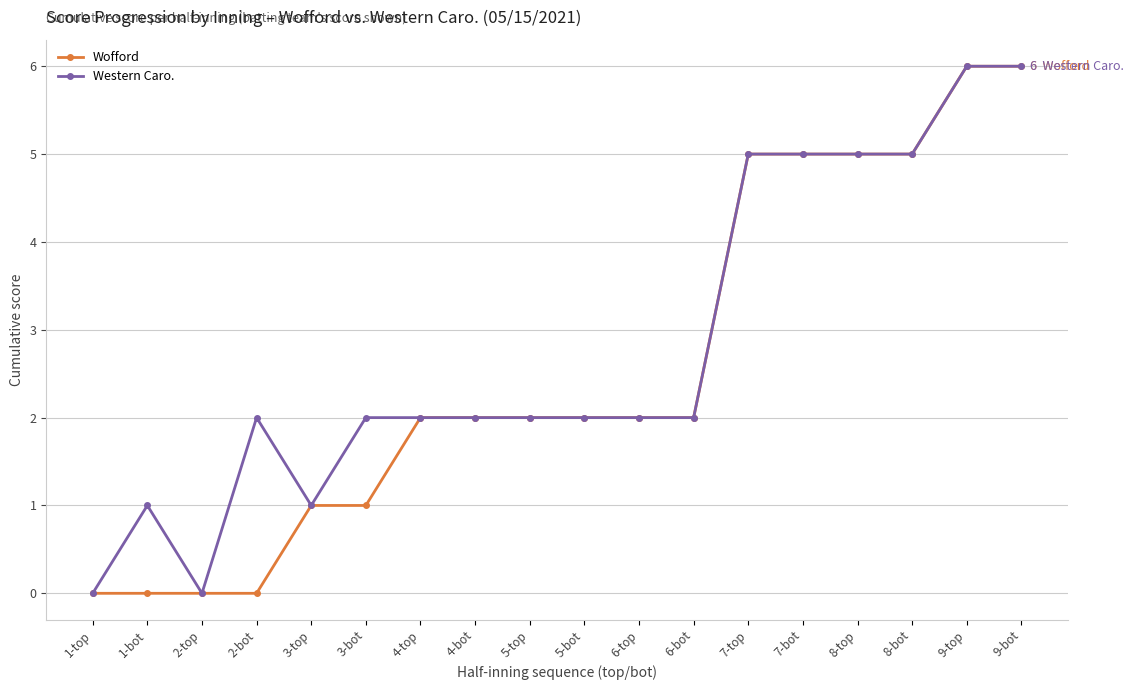

At which category does Western Caro. reach its first local valley?

2-top